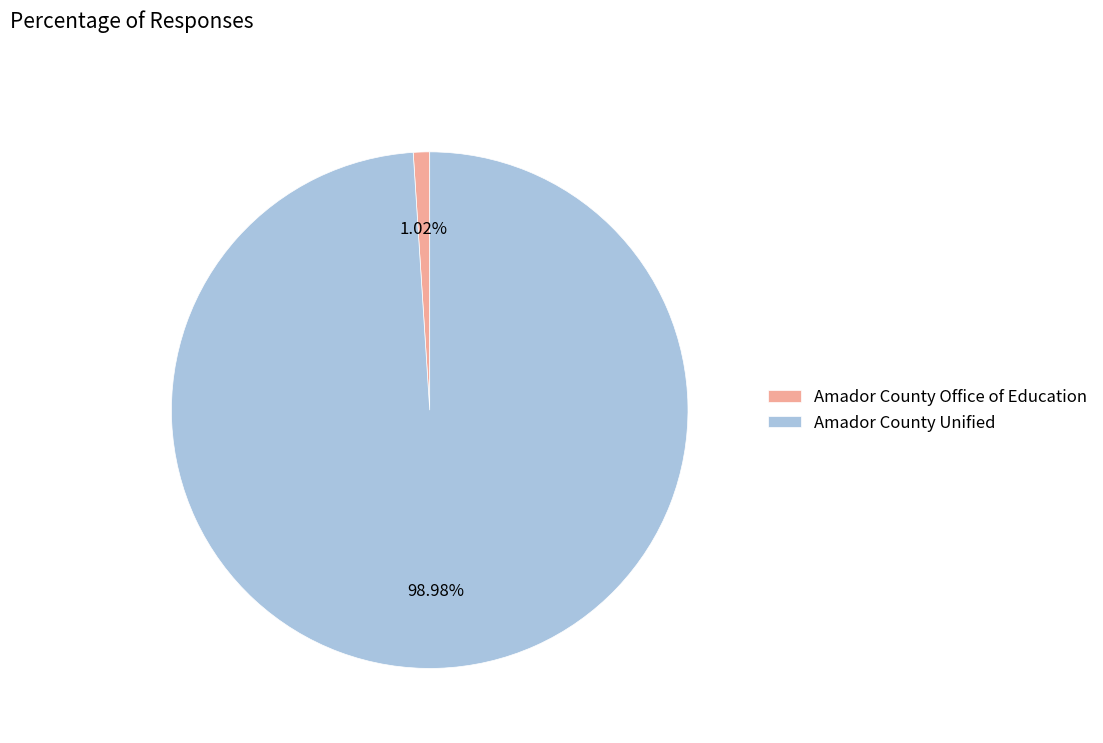

Rank the categories by value from lowest to highest.

Amador County Office of Education, Amador County Unified